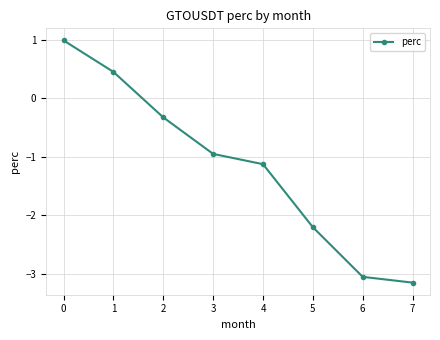

What is the sum of the values at 6 and 2?

-3.4